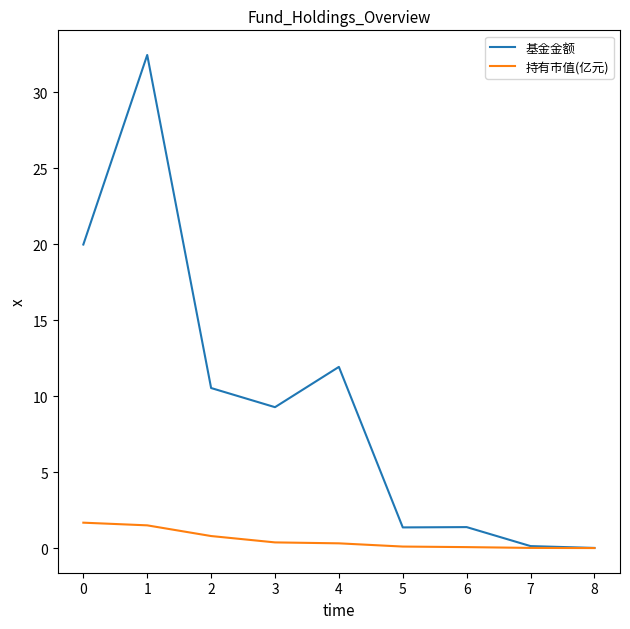

Which series has the largest total across all categories?

基金金额